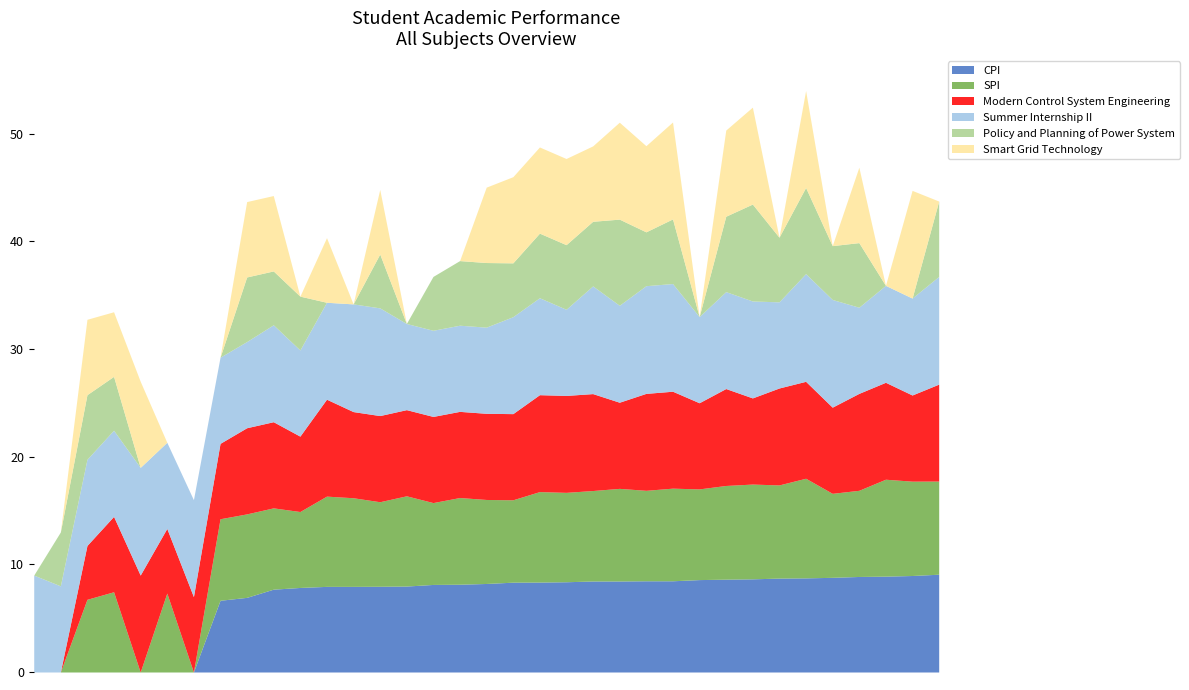

What are all the series names shown in the legend?

CPI, SPI, Modern Control System Engineering, Summer Internship II, Policy and Planning of Power System, Smart Grid Technology